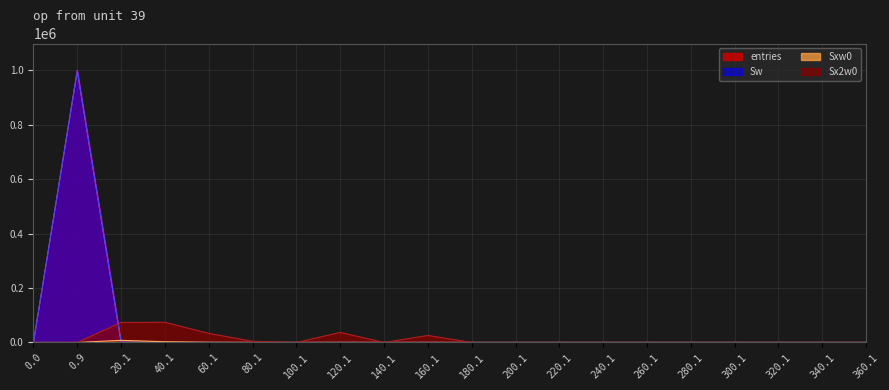

The Sxw0 series shows 0 at 280.1. True or false?

True